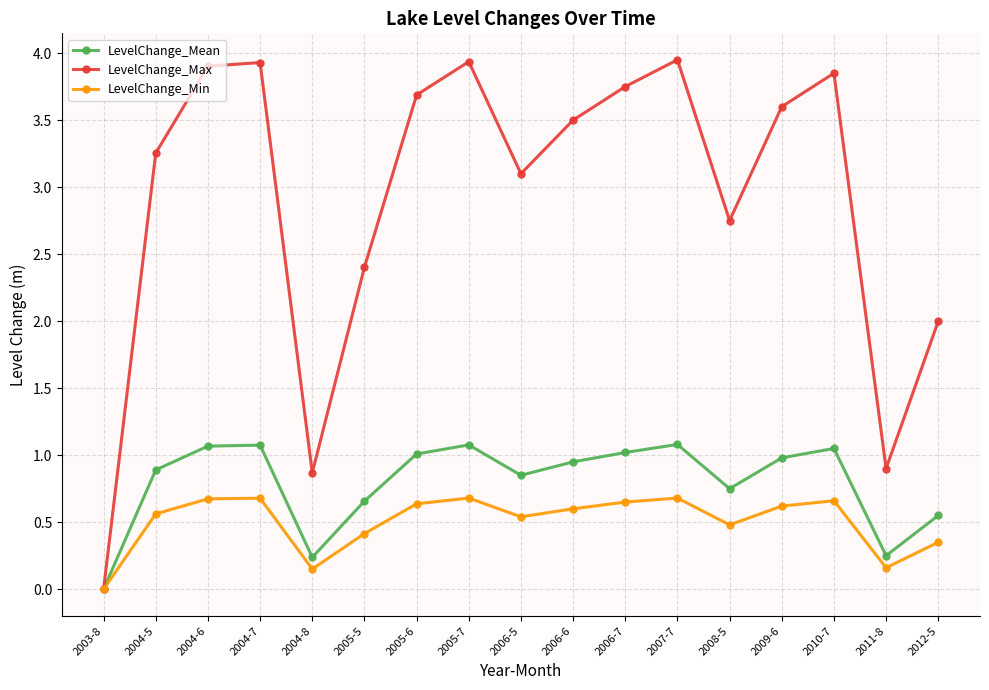

What are all the series names shown in the legend?

LevelChange_Mean, LevelChange_Max, LevelChange_Min